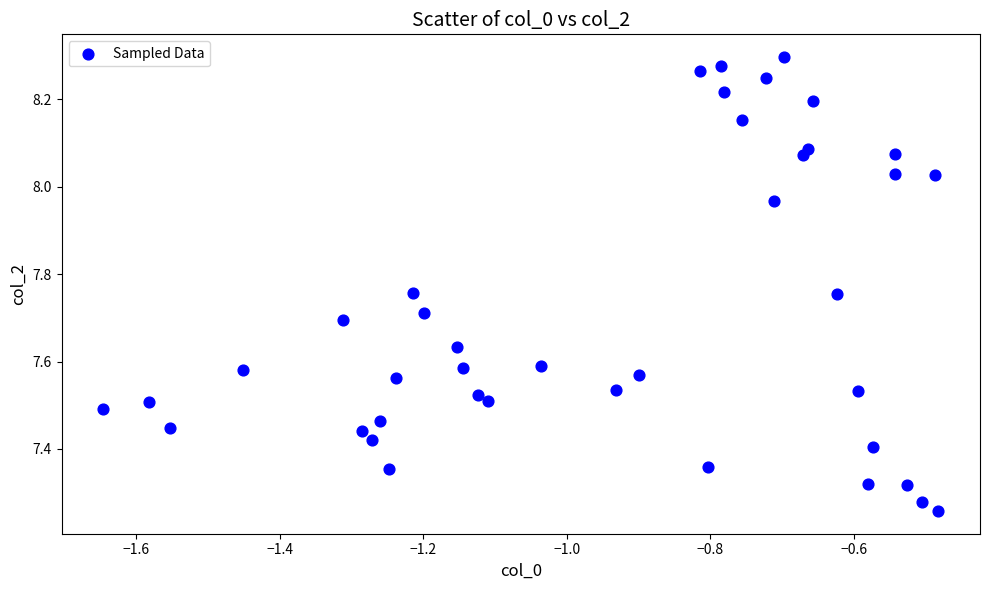

What is the range of Y values (max minus min)?

1.0